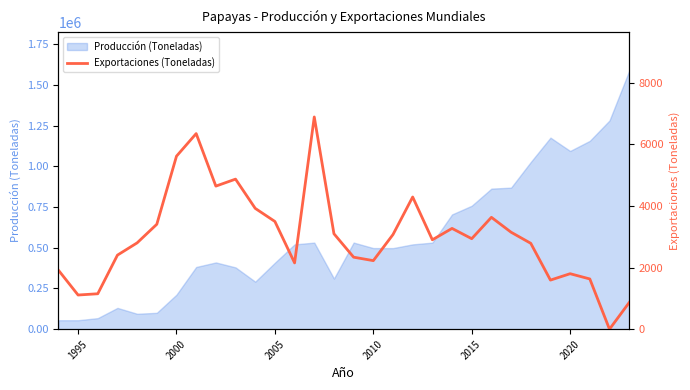

What is the maximum value for Producción (Toneladas)?

1586784.3